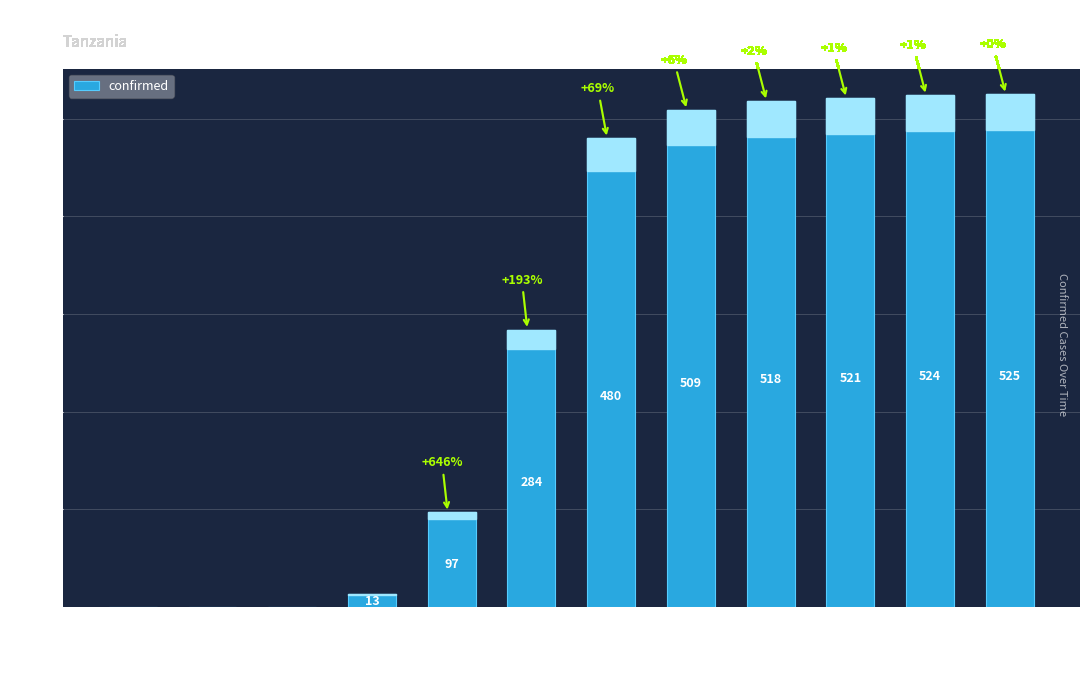

What is the maximum value shown in the chart?

525